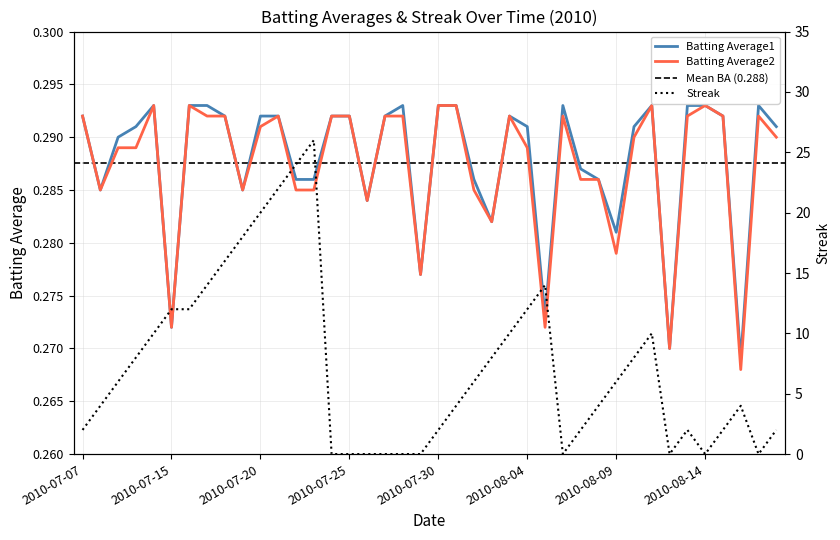

At which label does Batting Average1 reach its peak?

2010-07-11